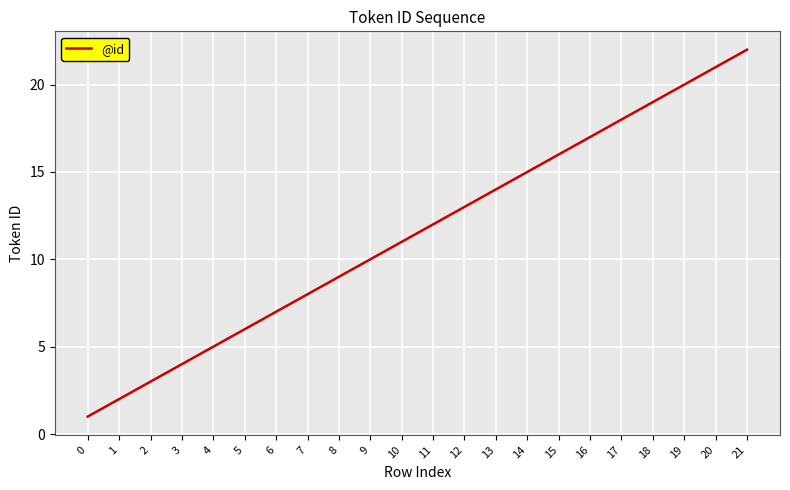

Does the chart have visible grid lines?

Yes